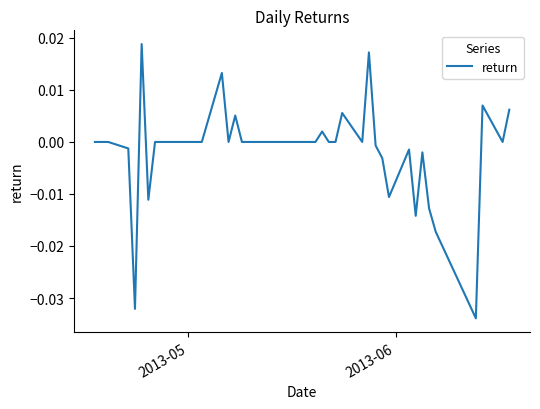

Does the chart display data point markers on the line(s)?

No